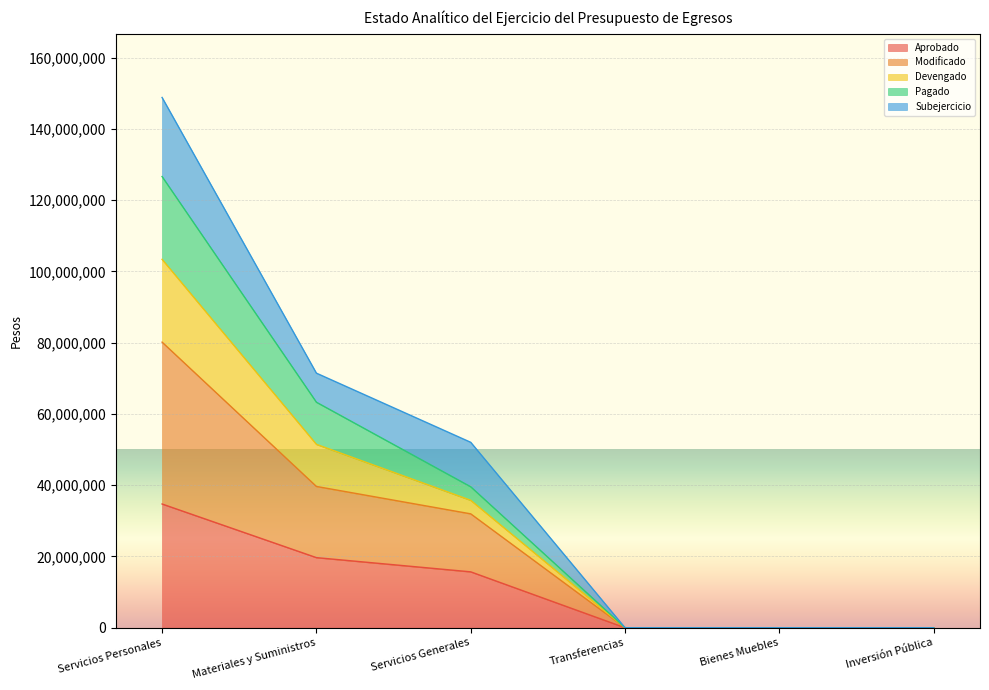

Is it true that Aprobado equals -23864042.4 at Bienes Muebles?

False